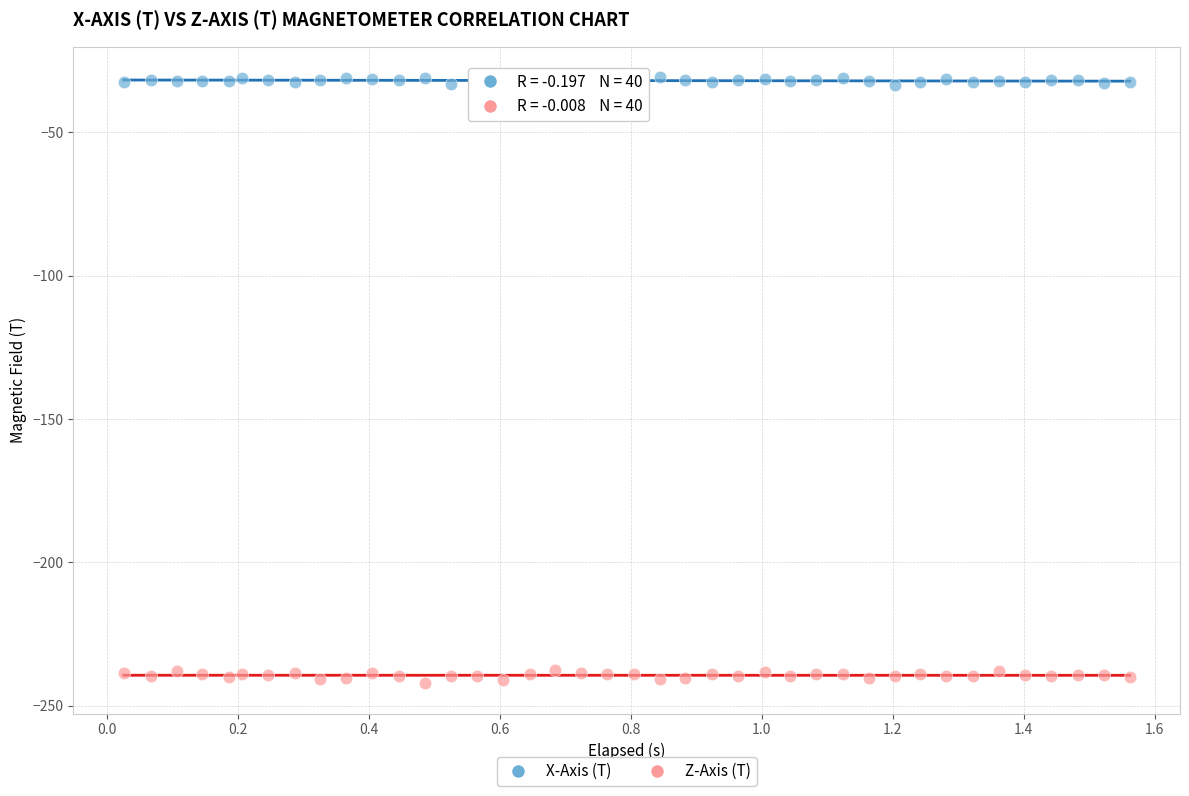

Across all data points, what is the range of X values (max minus min)?

1.5